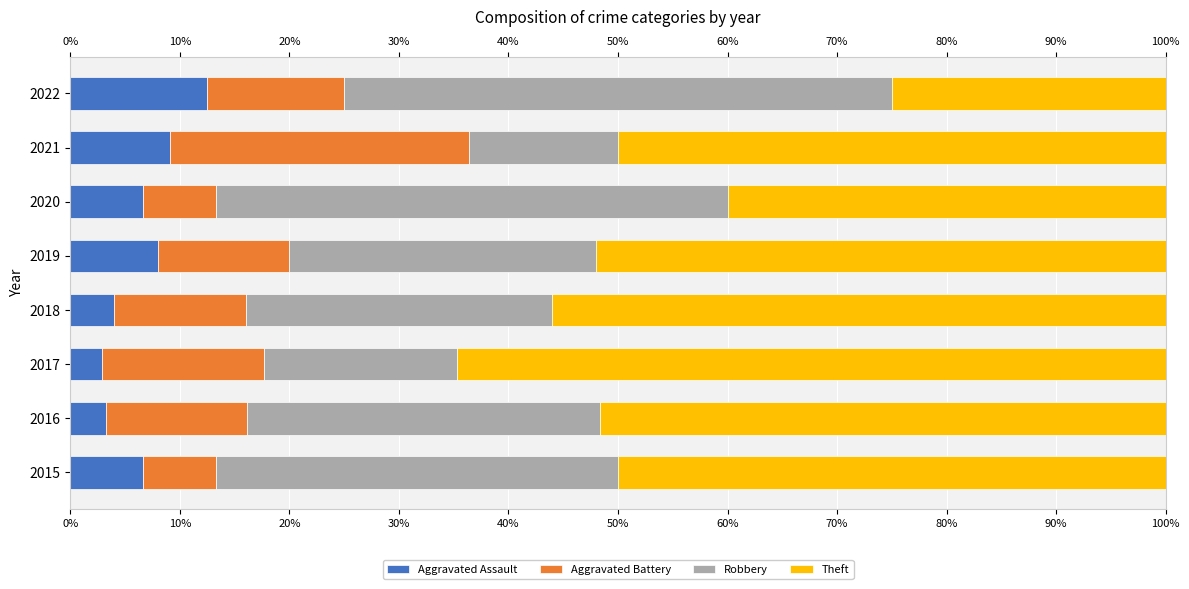

What is the total value across all series at 2022?

100.0